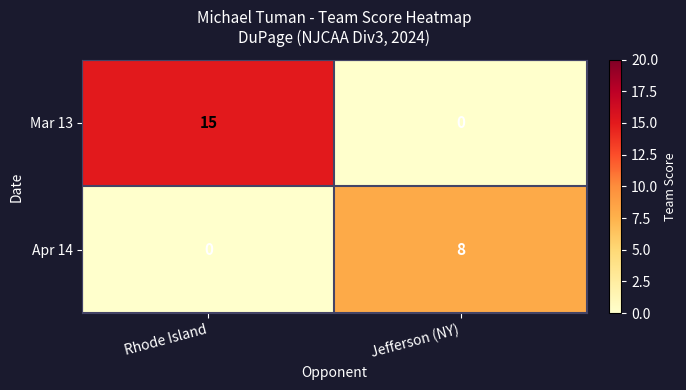

Which category has the highest value across all series?

Rhode Island